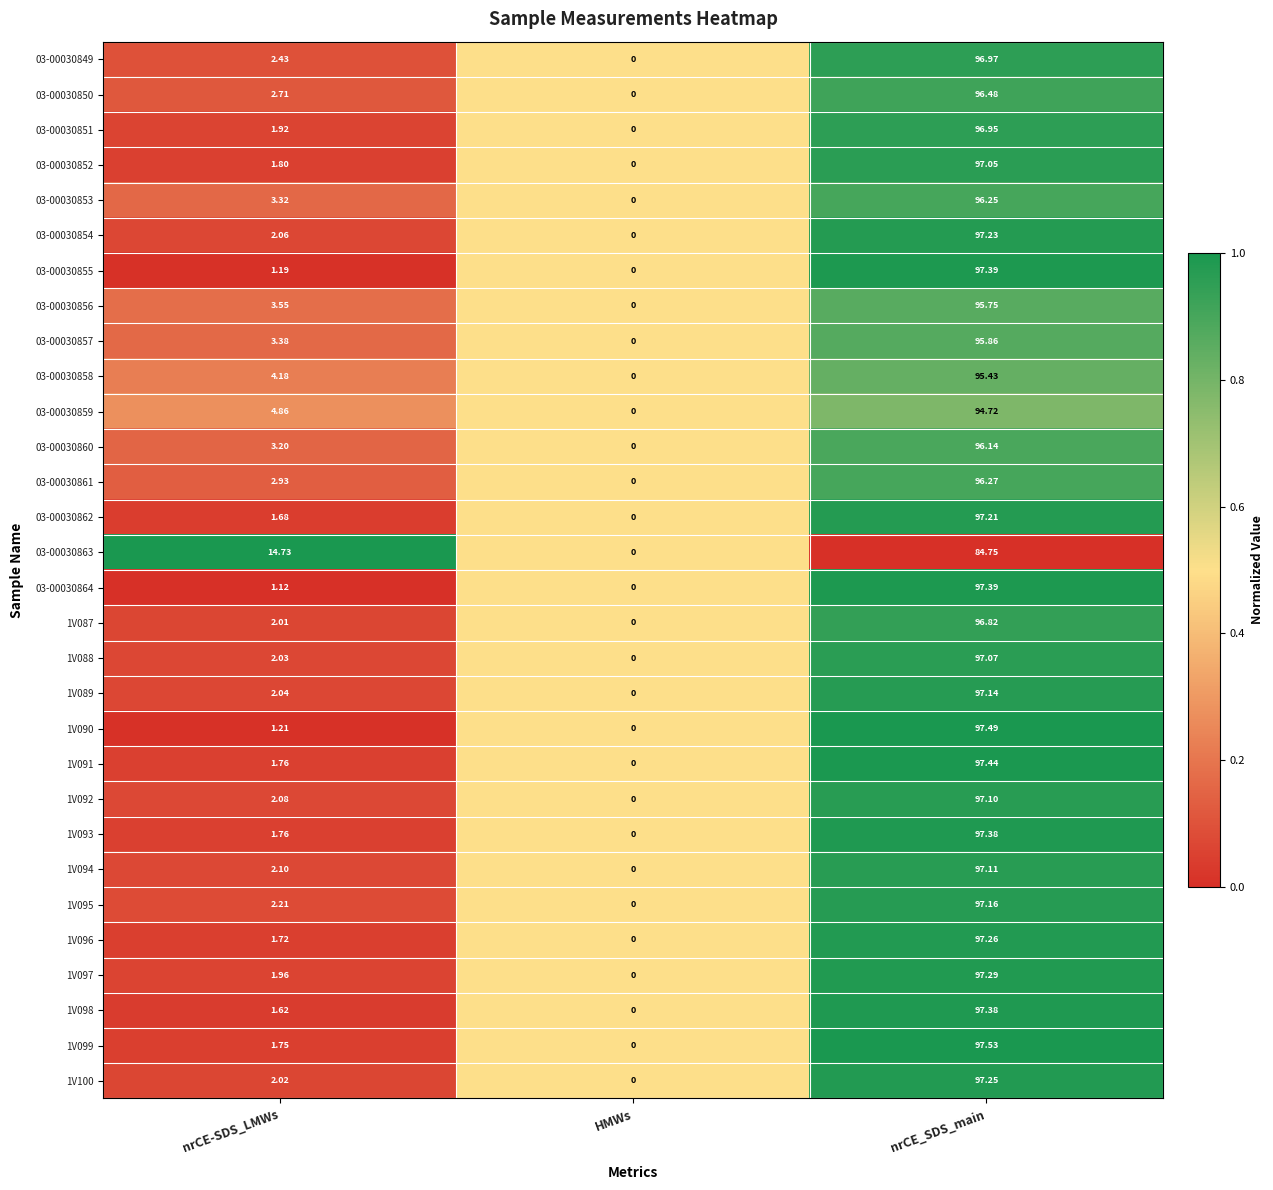

Where is 1V097 nearest to the value 48?

nrCE-SDS_LMWs